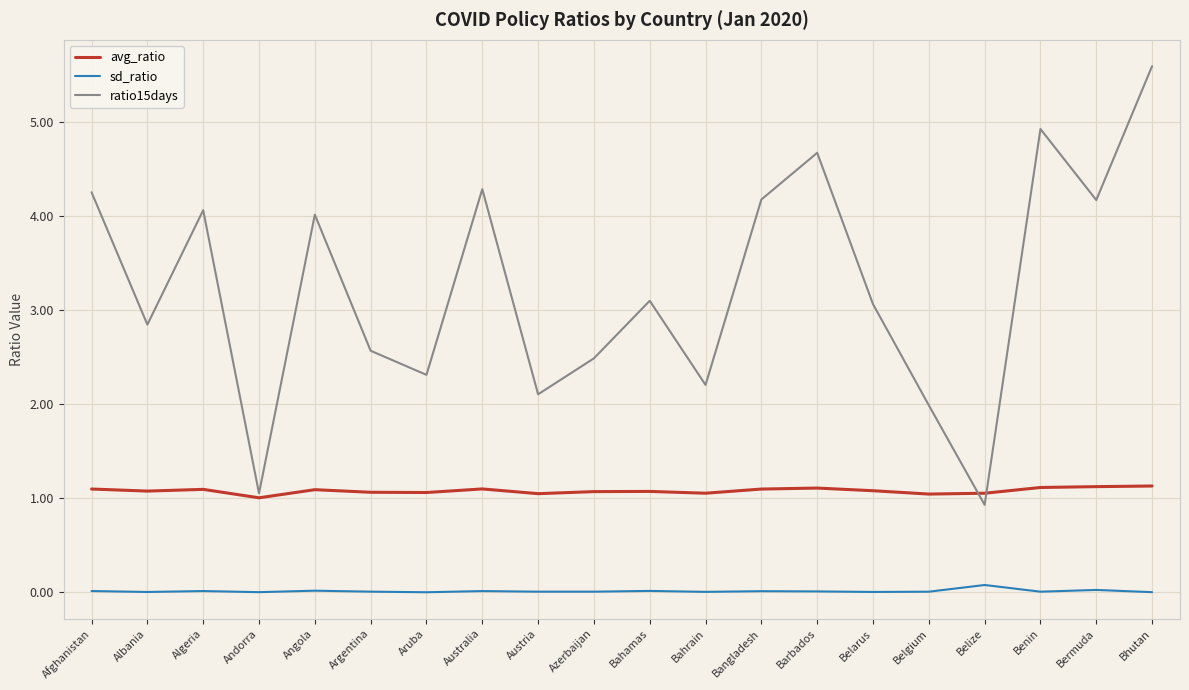

True or false: sd_ratio and avg_ratio cross at least once.

False